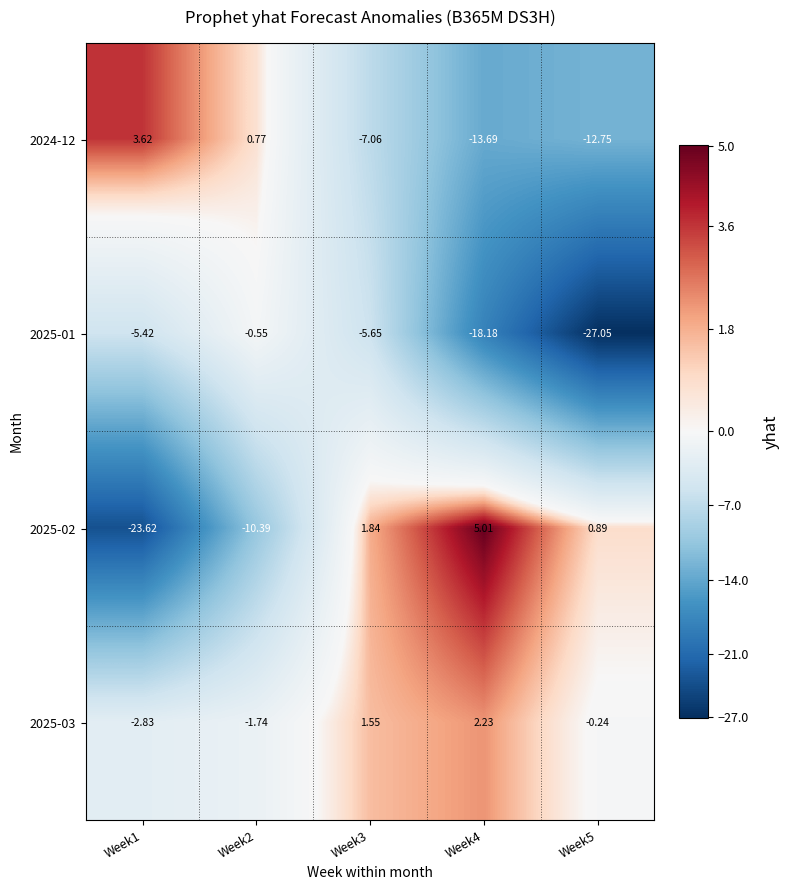

Is the value of 2025-01 at Week2 greater than the value of 2025-03 at Week2?

Yes